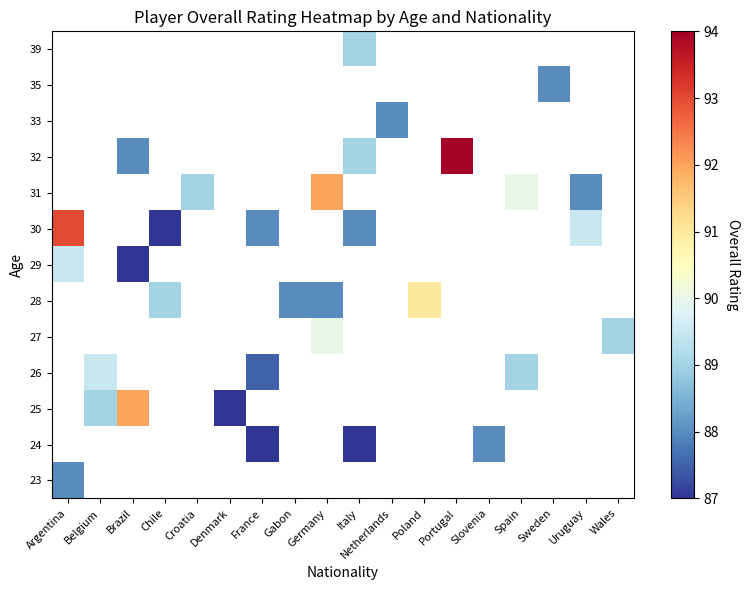

Which has a higher value, Denmark or Netherlands?

Netherlands